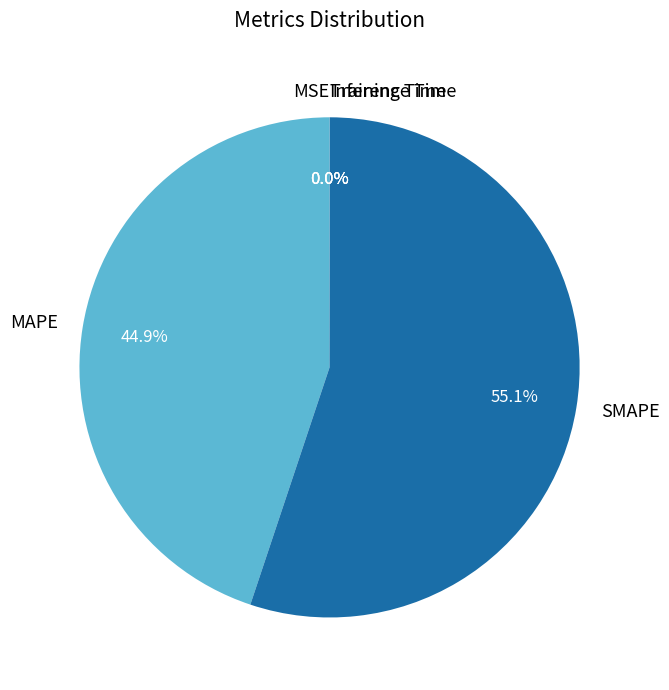

What percentage is NOT represented by MAPE?

55.1%